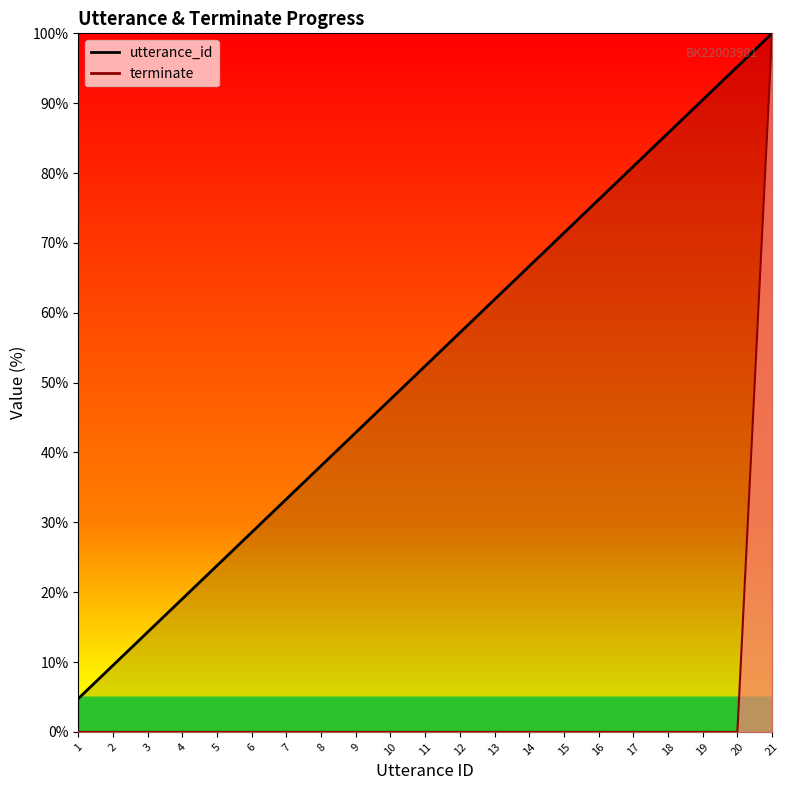

At how many categories does at least one series exceed 93?

2